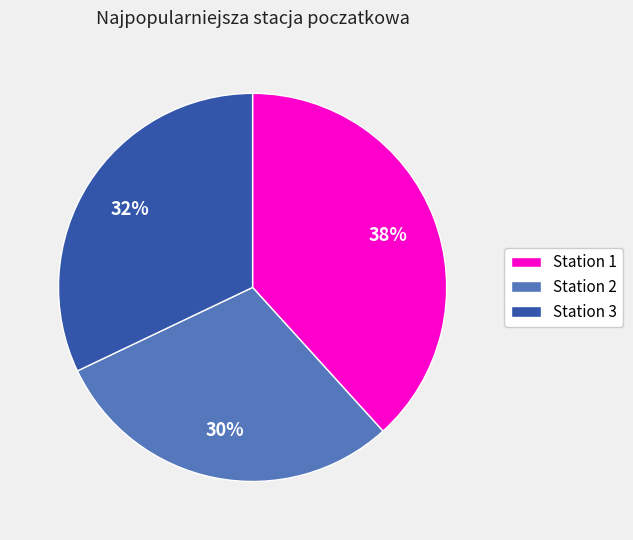

What is the largest slice in the pie chart?

Station 1